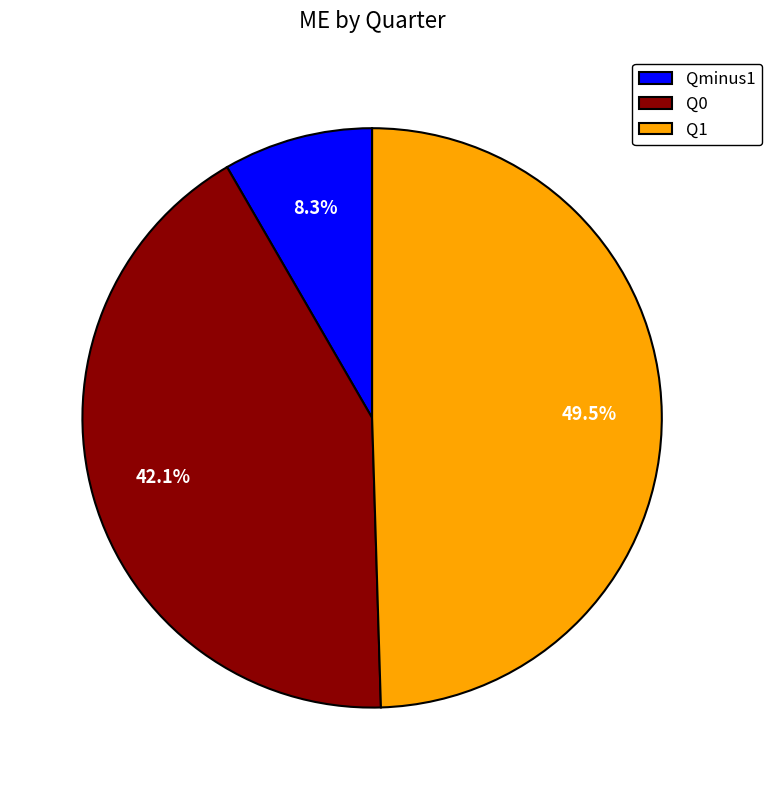

What is the smallest slice in the pie chart?

Qminus1